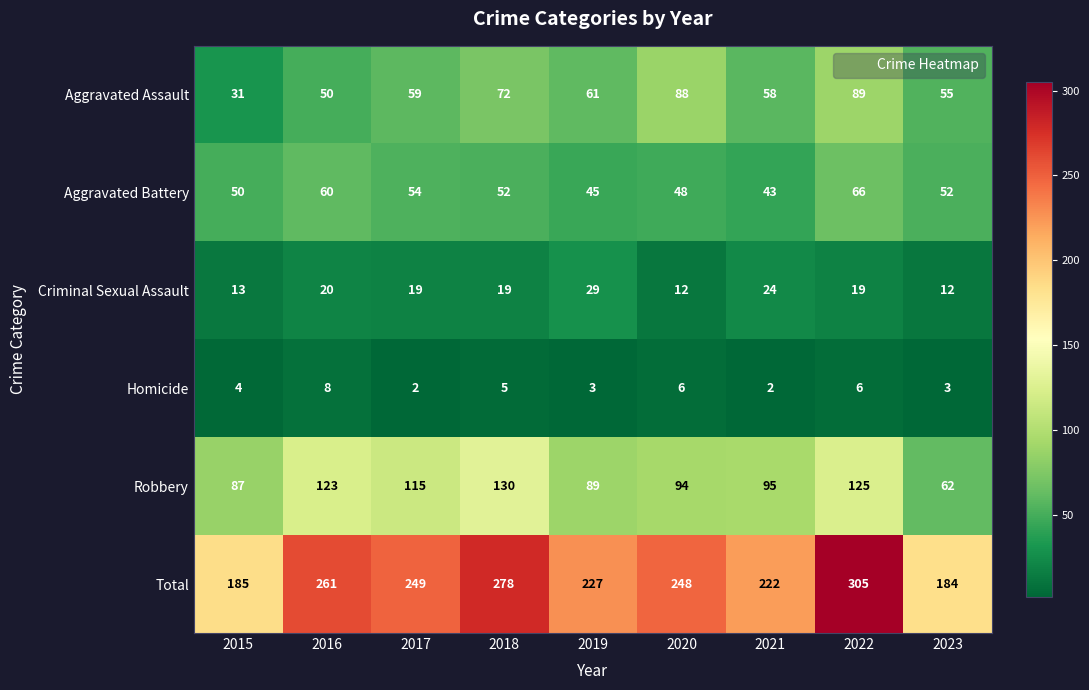

What is the sum of the Homicide values at 2016 and 2023?

11